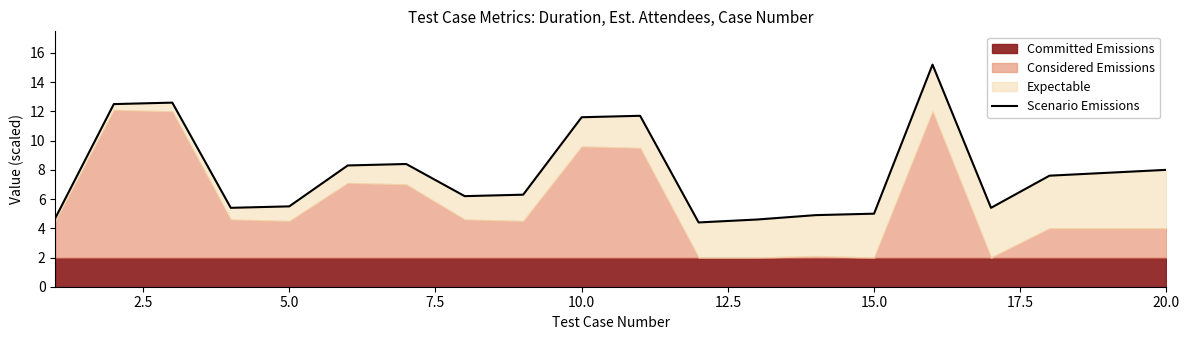

How many interior local valleys (lower than both neighbors) does the data have?

4